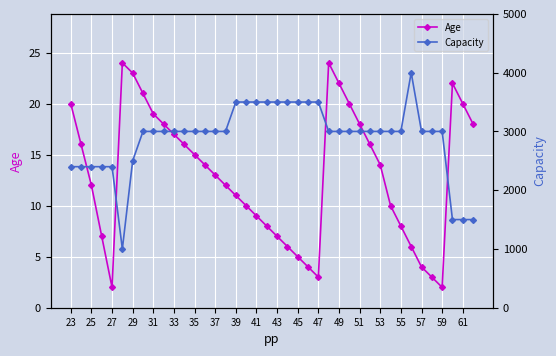

True or false: Age has a value of 2 at 59.

True